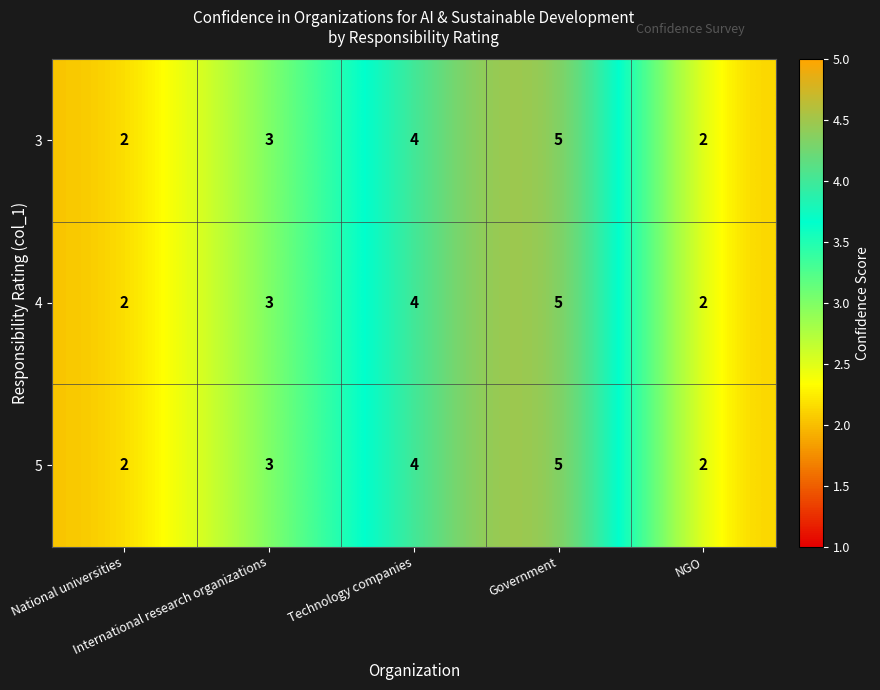

What is the sum of all 5 values?

16